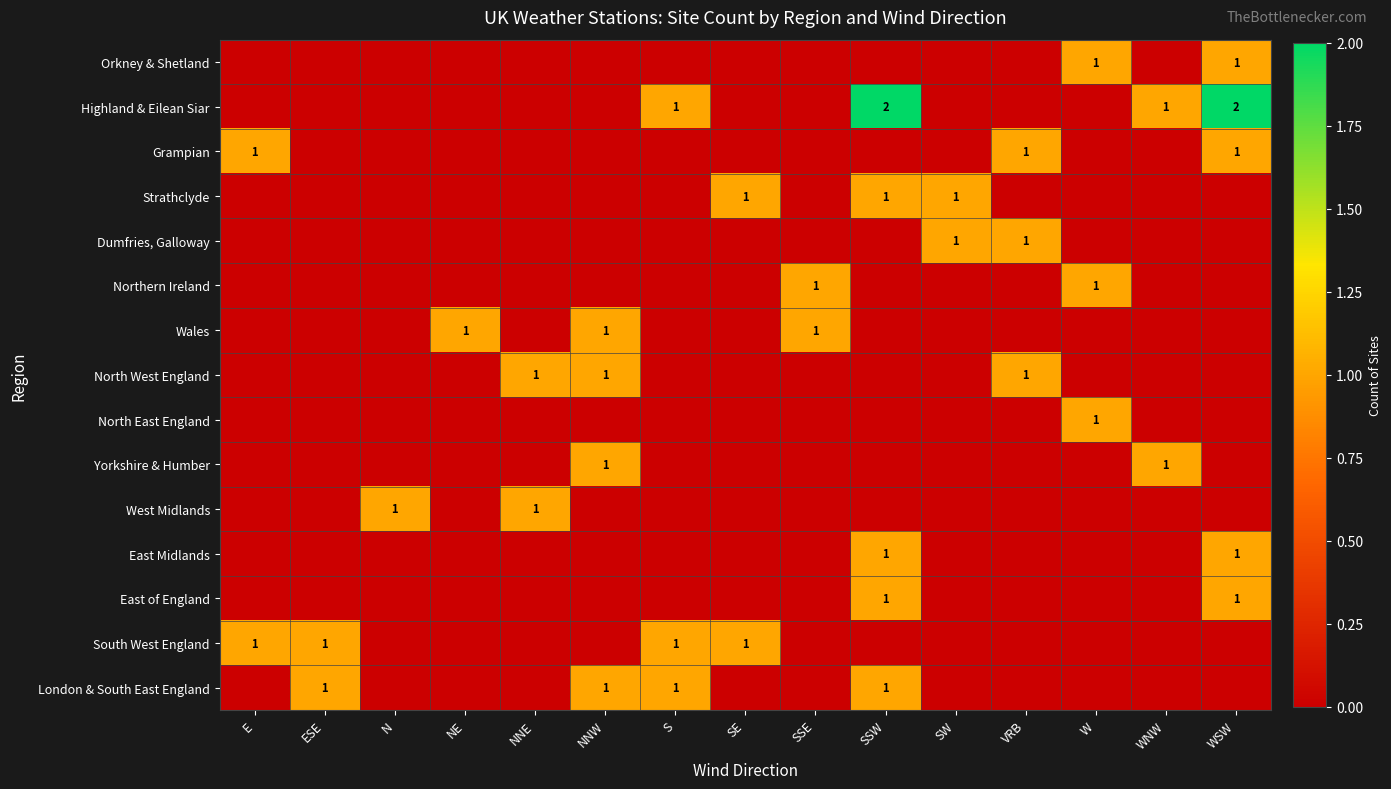

At which label does Orkney & Shetland reach its peak?

W